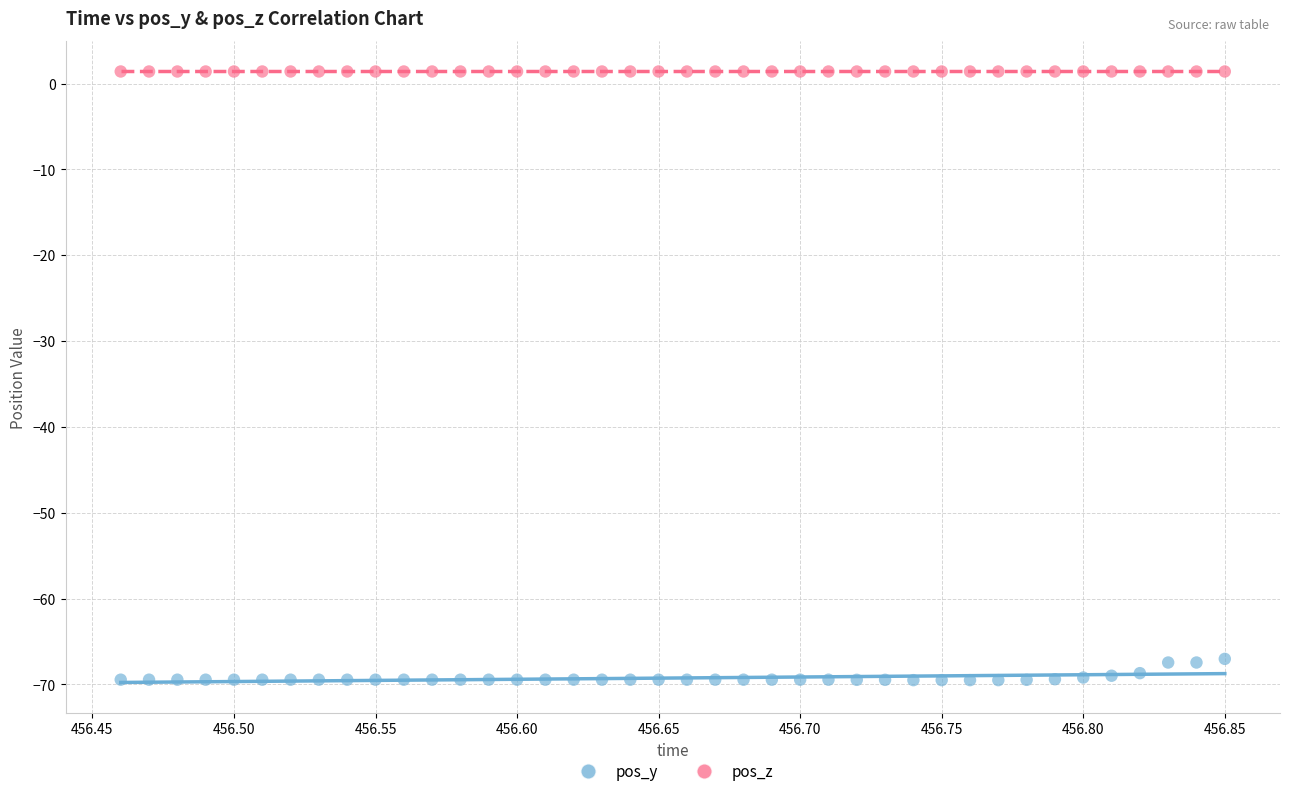

Which series contains the highest Y value?

pos_z